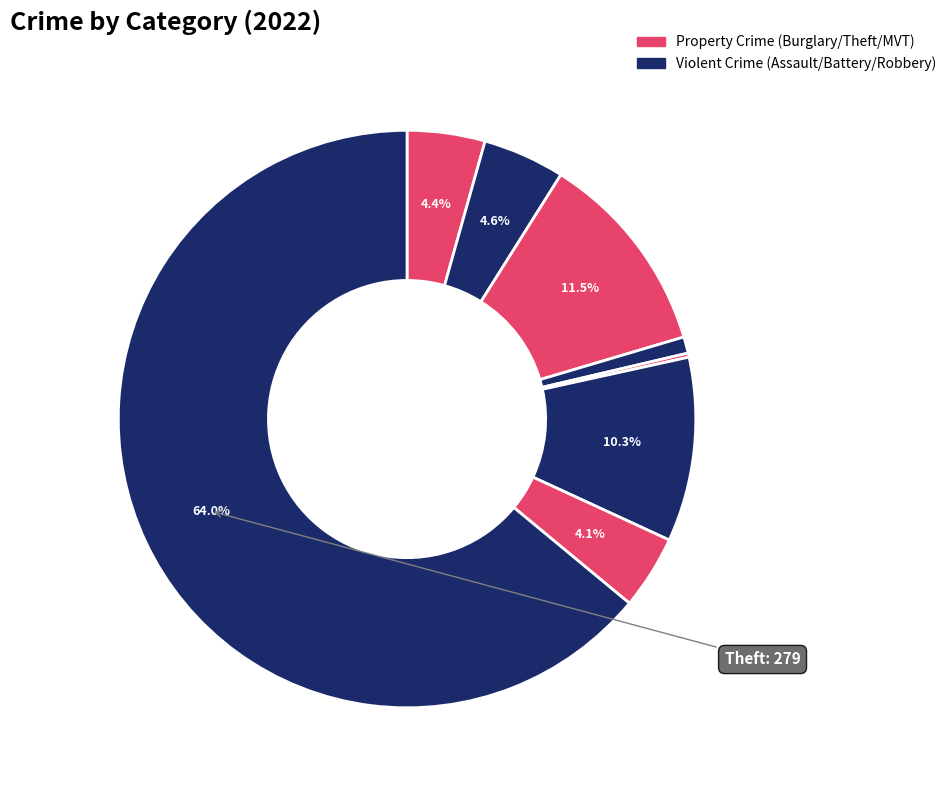

Which slice represents more than half of the pie?

Theft